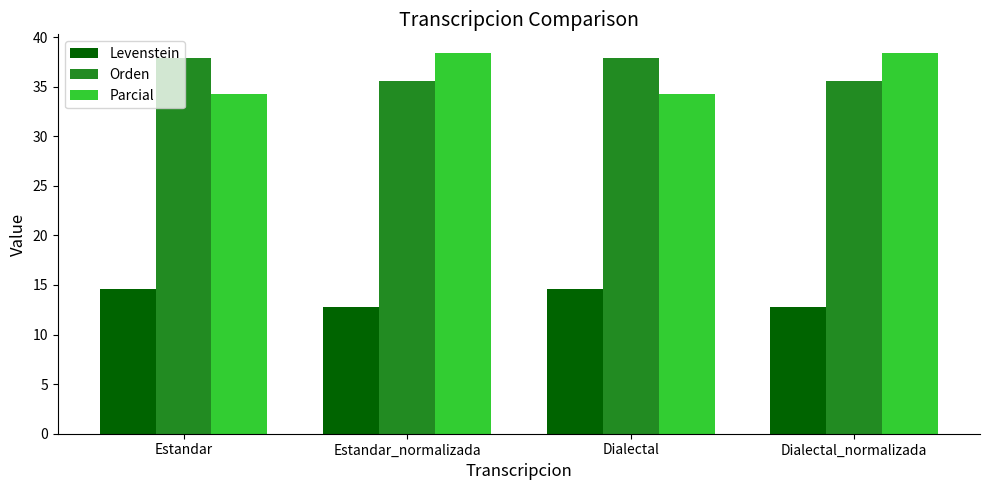

What is the approximate value of Parcial at Dialectal?

34.3